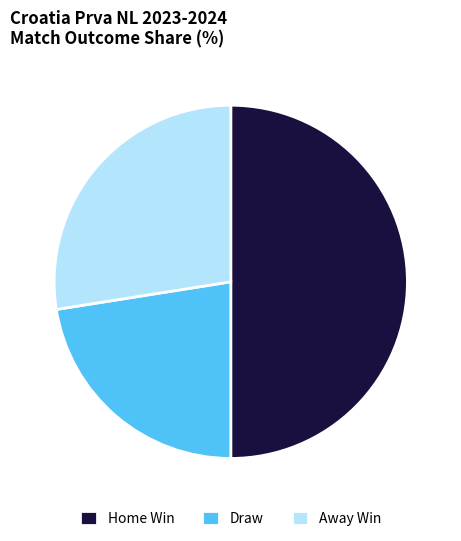

What is the ratio of the value at Home Win to the value at Away Win?

1.8